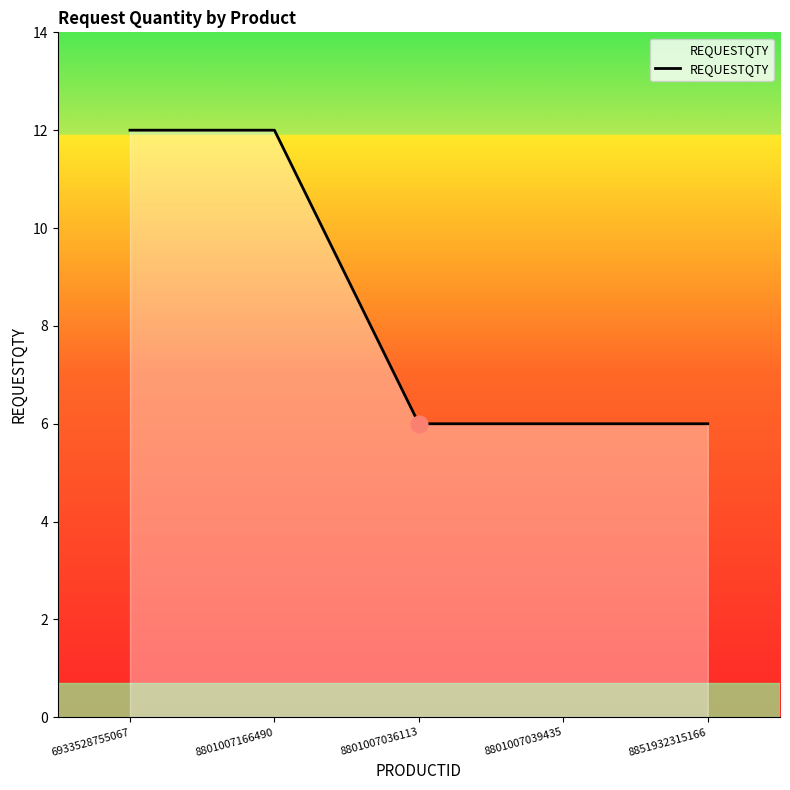

What position from the right is 8801007166490?

4